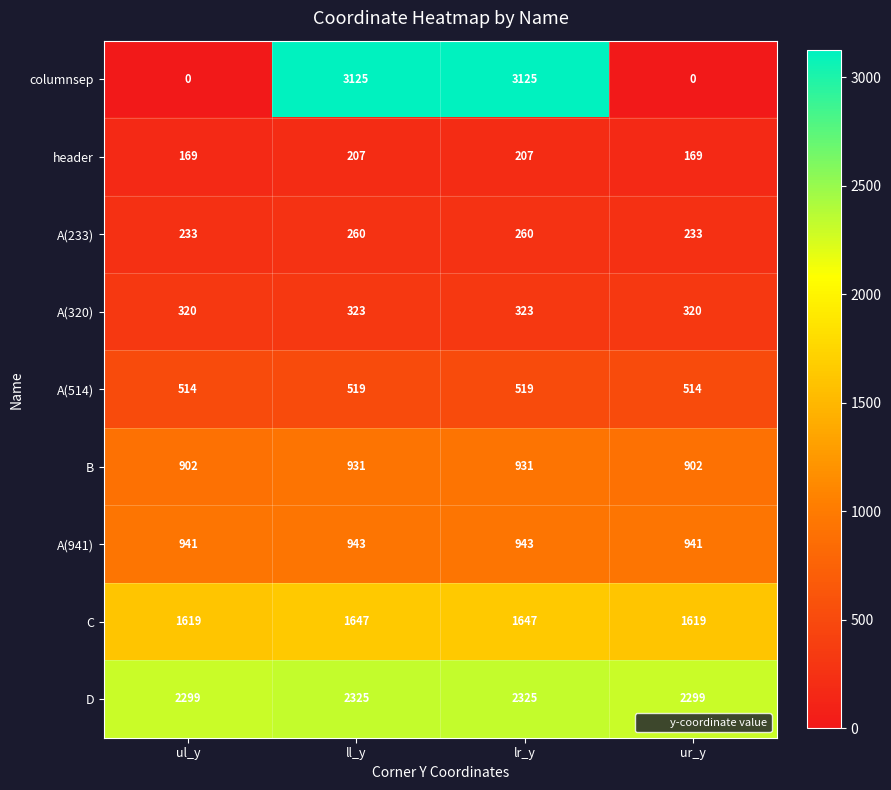

At how many categories does at least one series exceed 730?

4